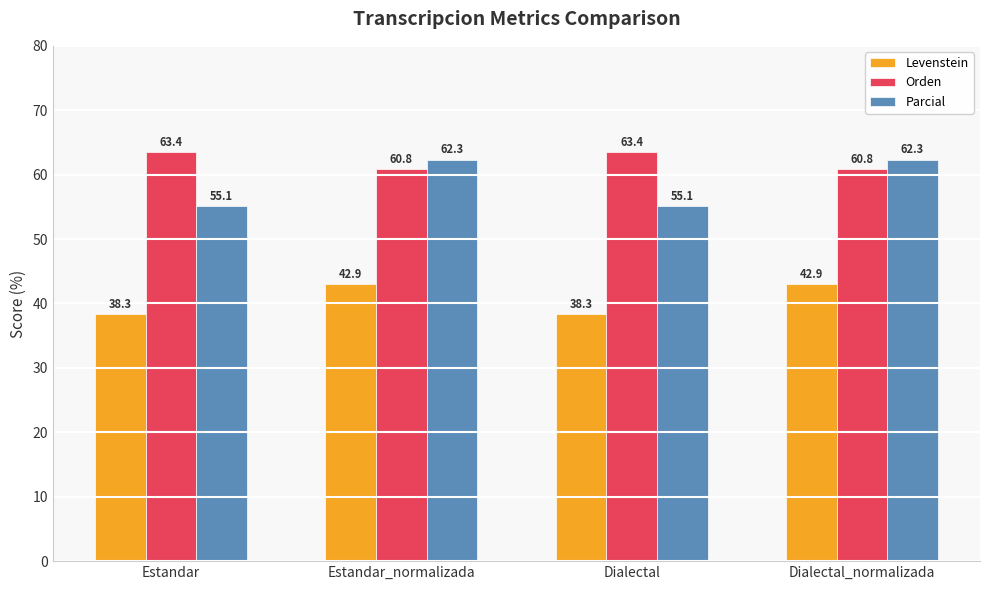

What is the difference between the second highest and minimum values in the Levenstein series?

4.6